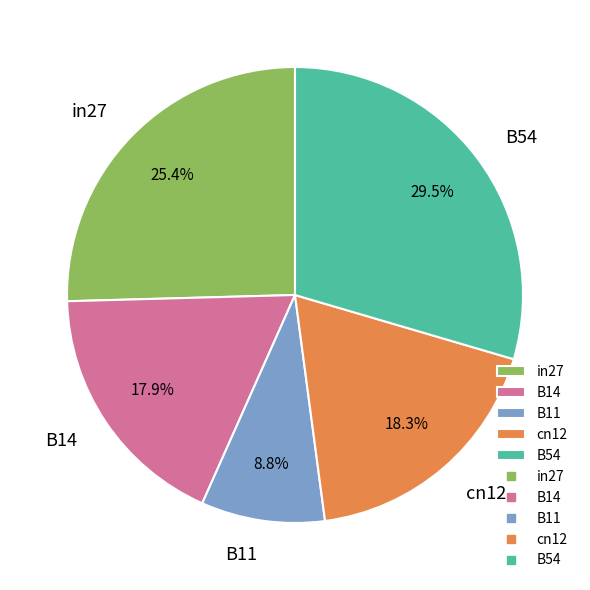

Do B11 and in27 together represent more than half of the pie?

No